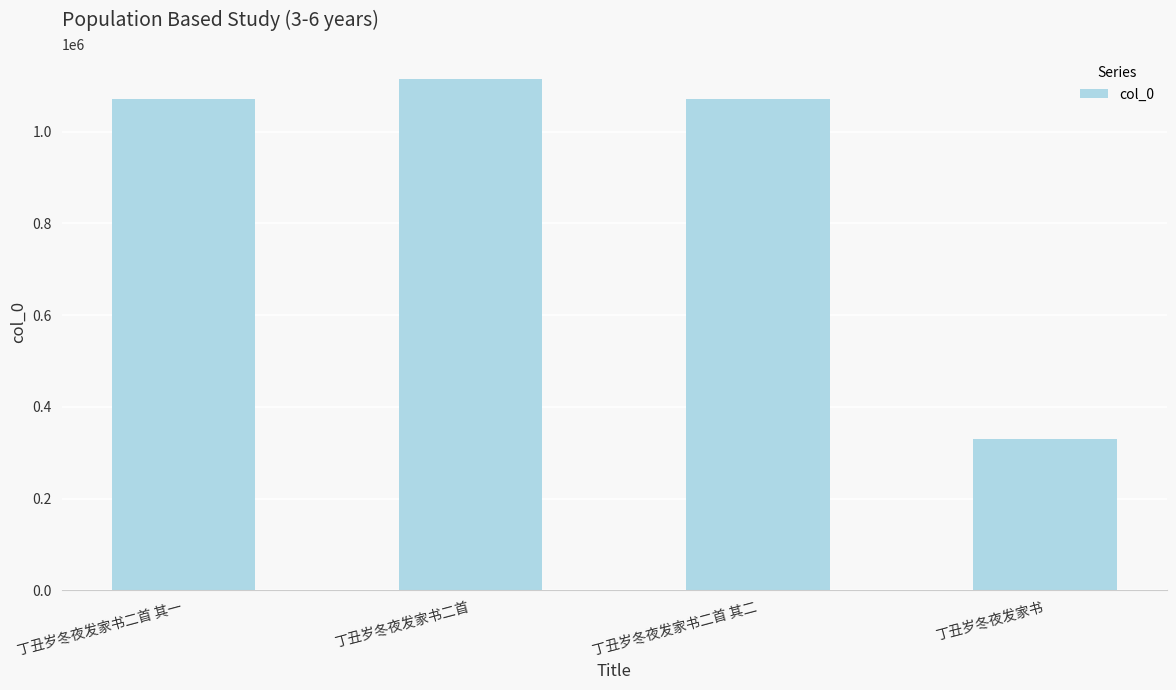

What is the average value?

896659